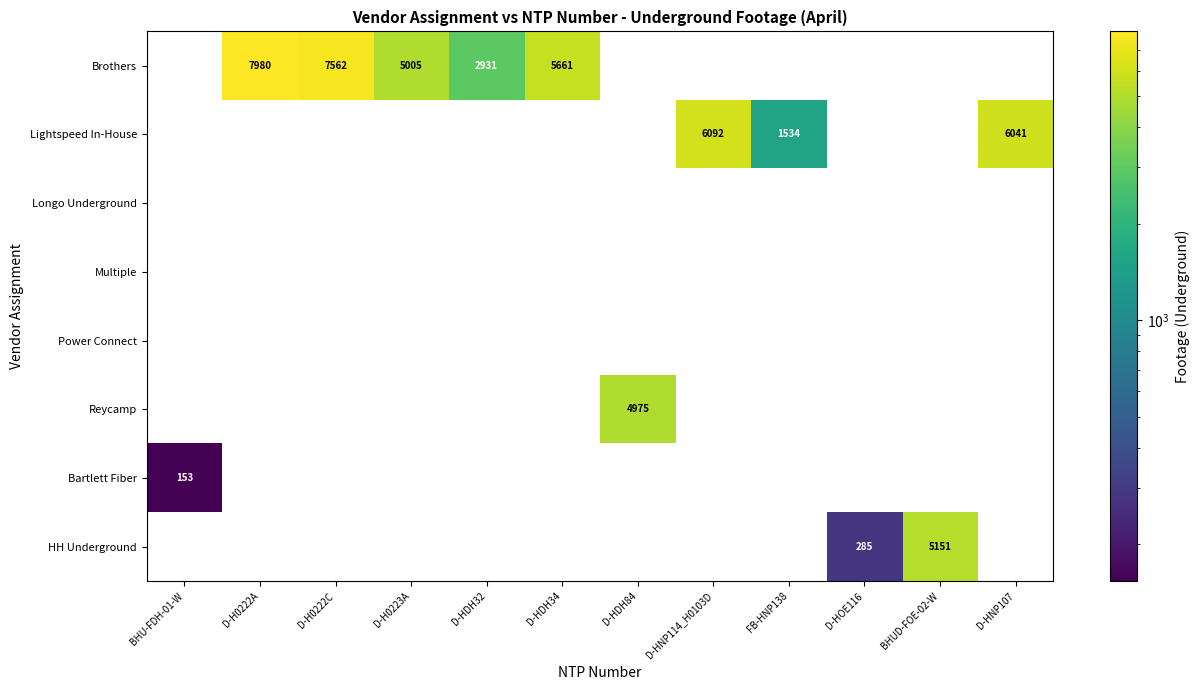

How many data points does each series have?

12